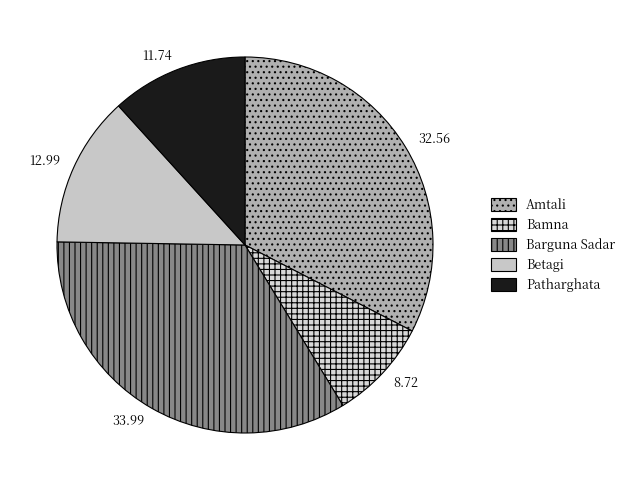

Approximately how many times larger is the value at Patharghata compared to Betagi?

0.9